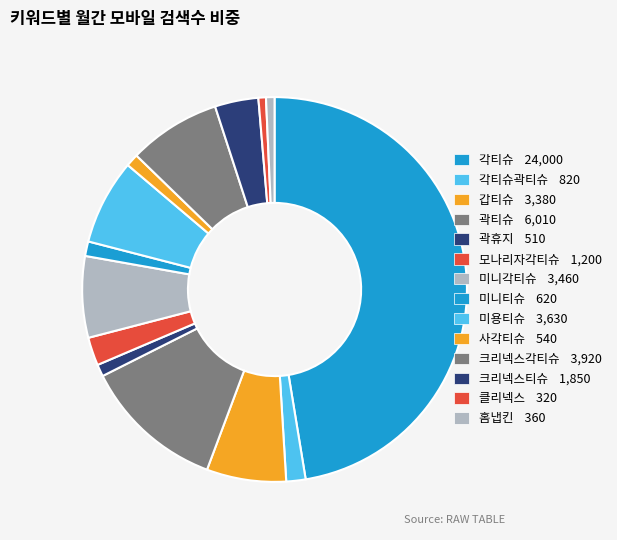

Which category has the smallest portion of the pie?

클리넥스